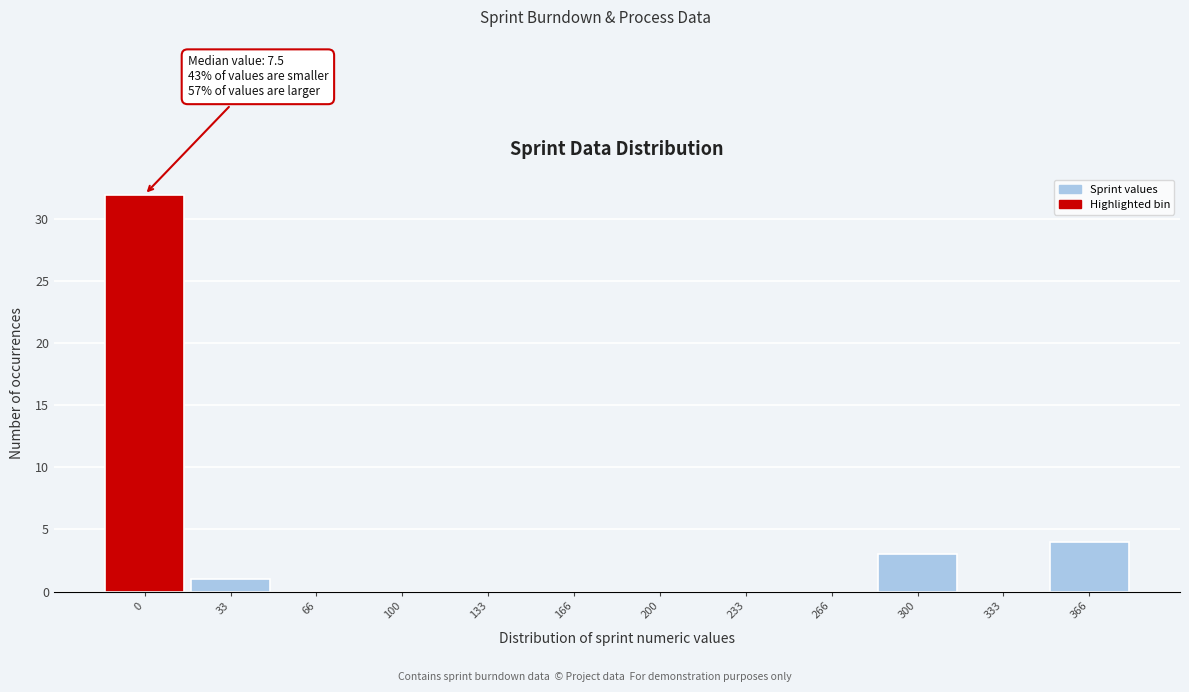

Reading left to right, list all the values displayed in this chart.

0=32	33=1	66=0	100=0	133=0	166=0	200=0	233=0	266=0	300=3	333=0	366=4